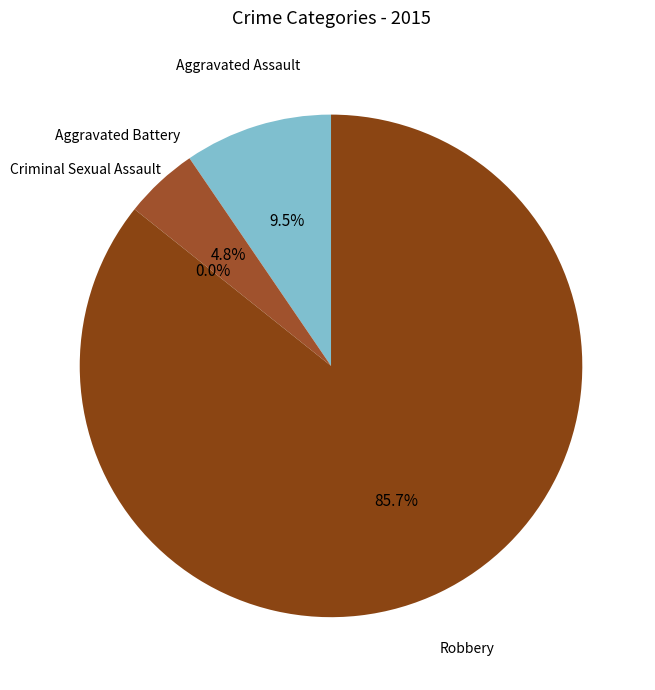

Is the sum of Aggravated Assault and Aggravated Battery greater than half?

No